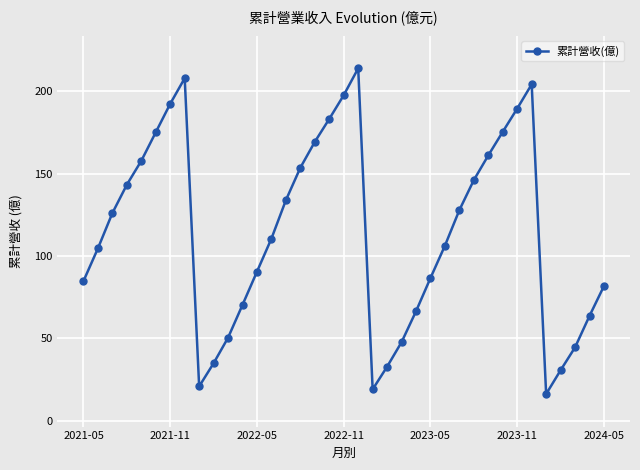

How many interior local peaks (higher than both neighbors) does the data have?

3